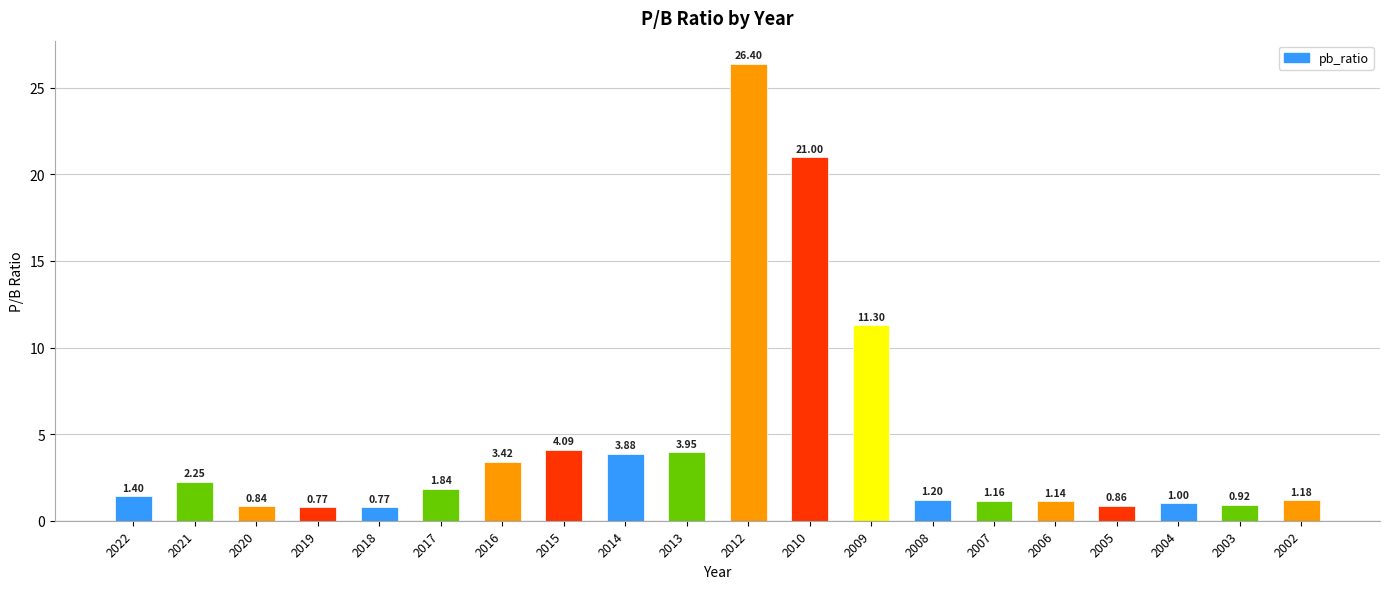

What is the difference between the maximum and minimum values?

25.6